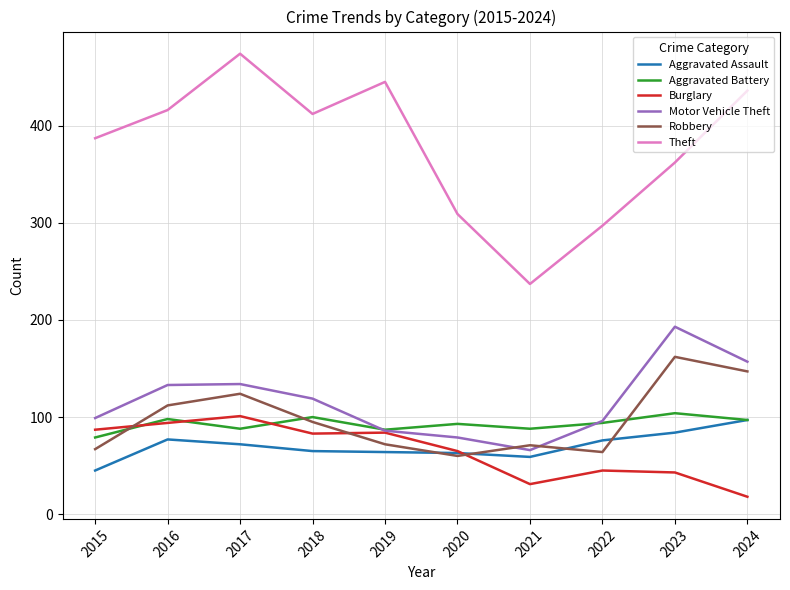

What is the maximum value for Aggravated Assault?

97